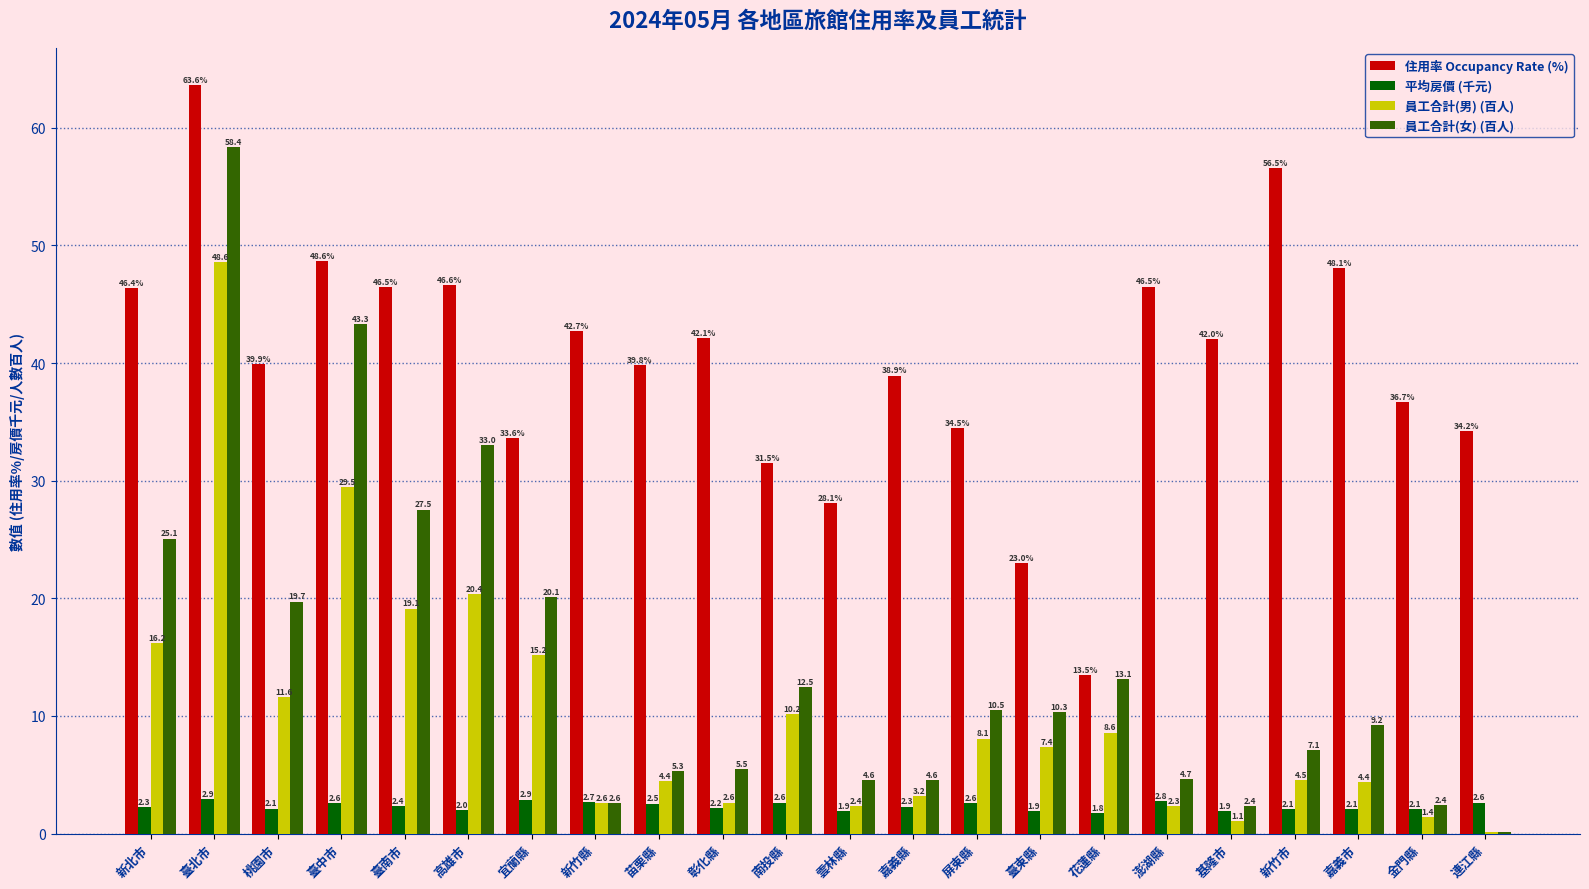

Does the chart contain stacked bars?

No